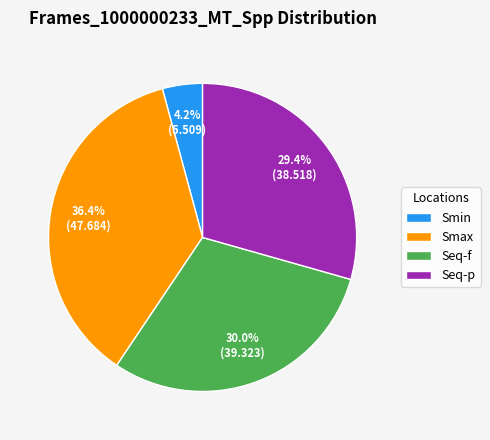

To the nearest percent, what is the difference between the Smax and Seq-f slice percentages?

6%